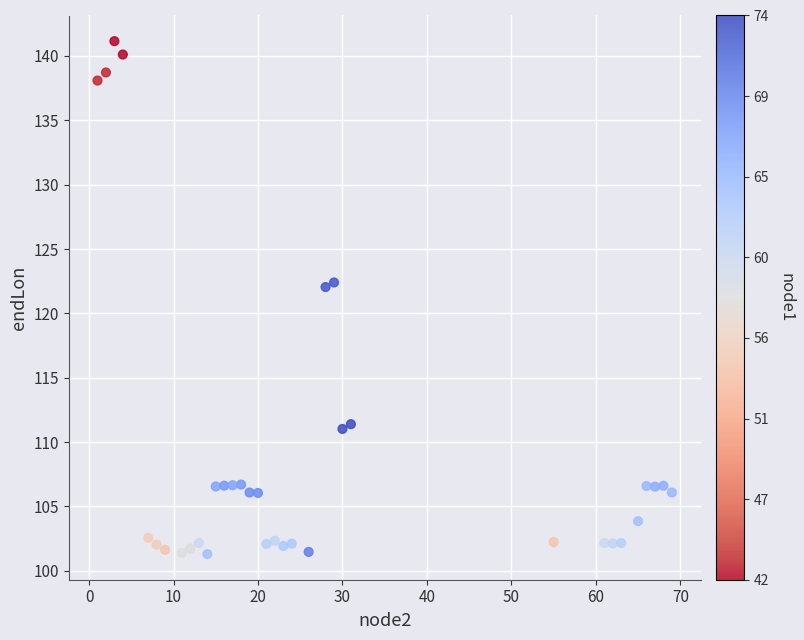

What is the range of X values (max minus min)?

68.0